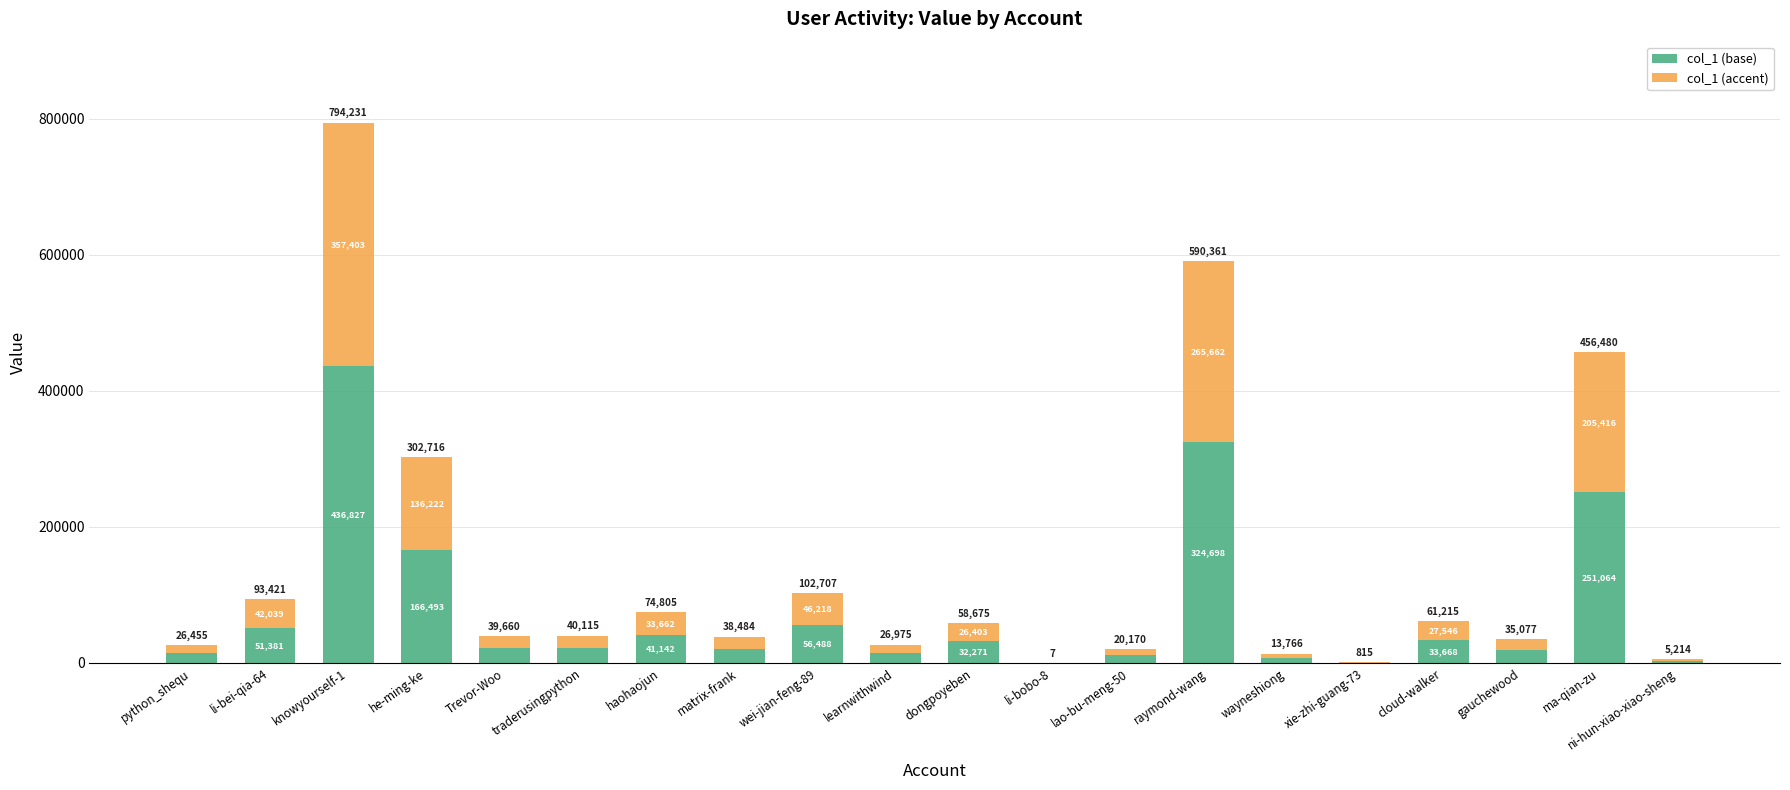

At which label is col_1 (base) closest to 218415?

ma-qian-zu